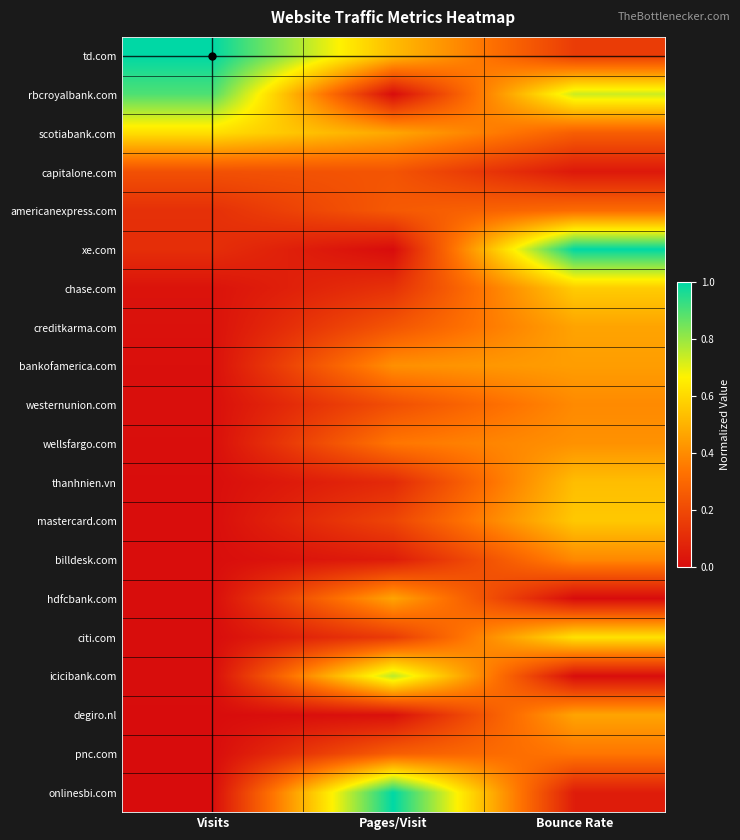

Which has a higher value, Bounce Rate or Visits?

Visits